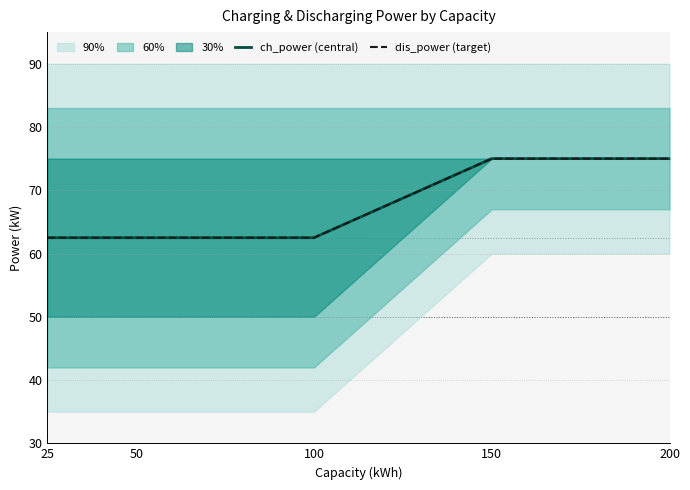

What is the maximum value for dis_power (target)?

75.0